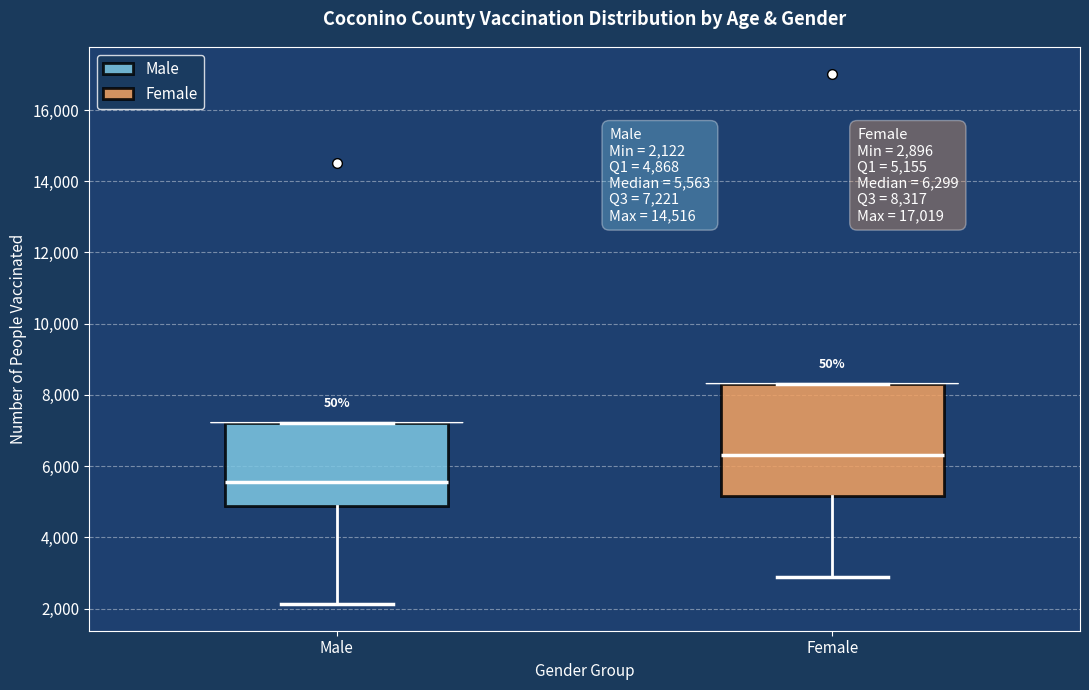

Which box's median line is the highest?

Female